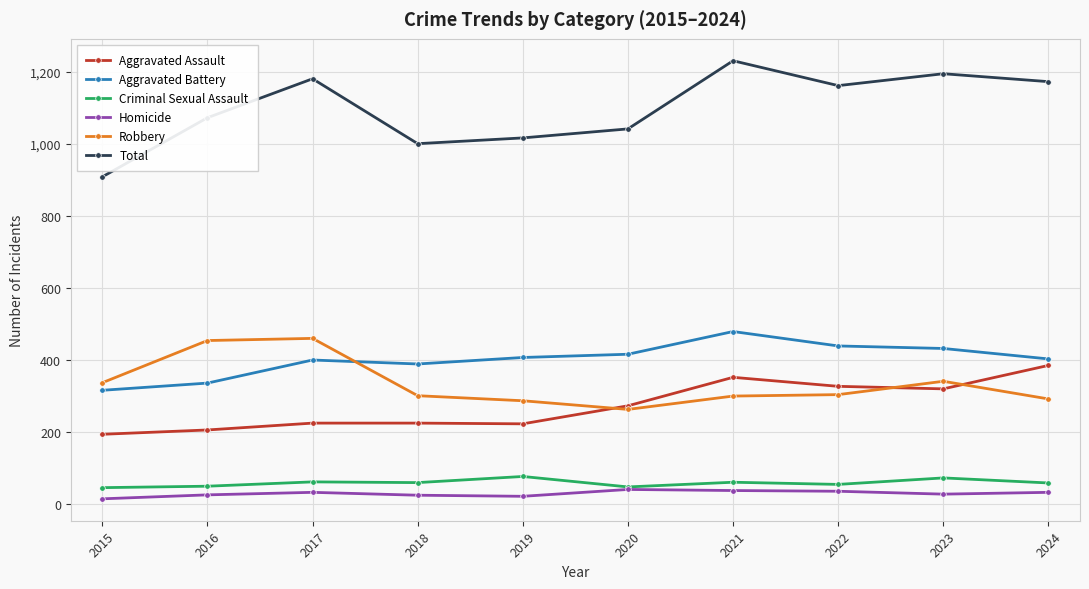

True or false: Aggravated Assault and Total cross at least once.

False